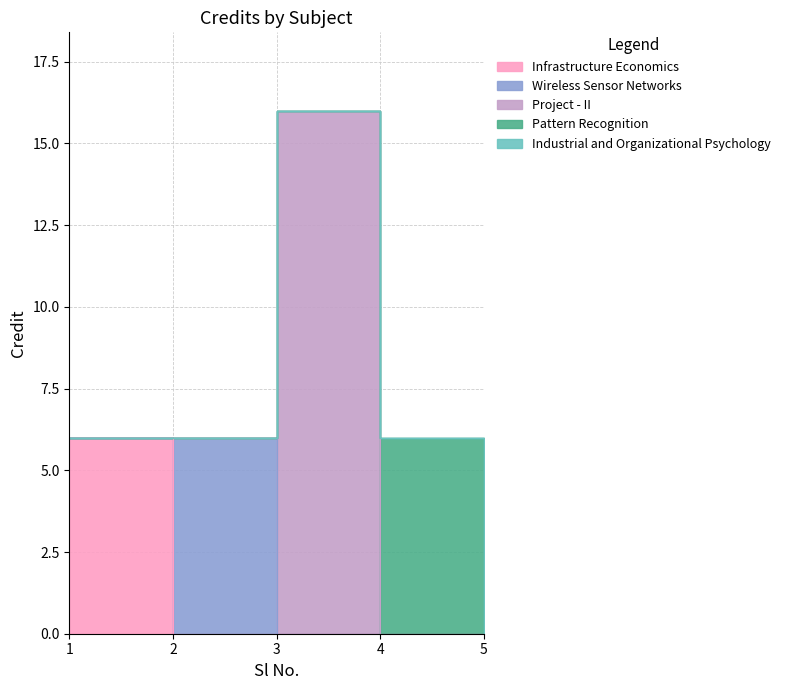

What is the smallest value displayed?

6